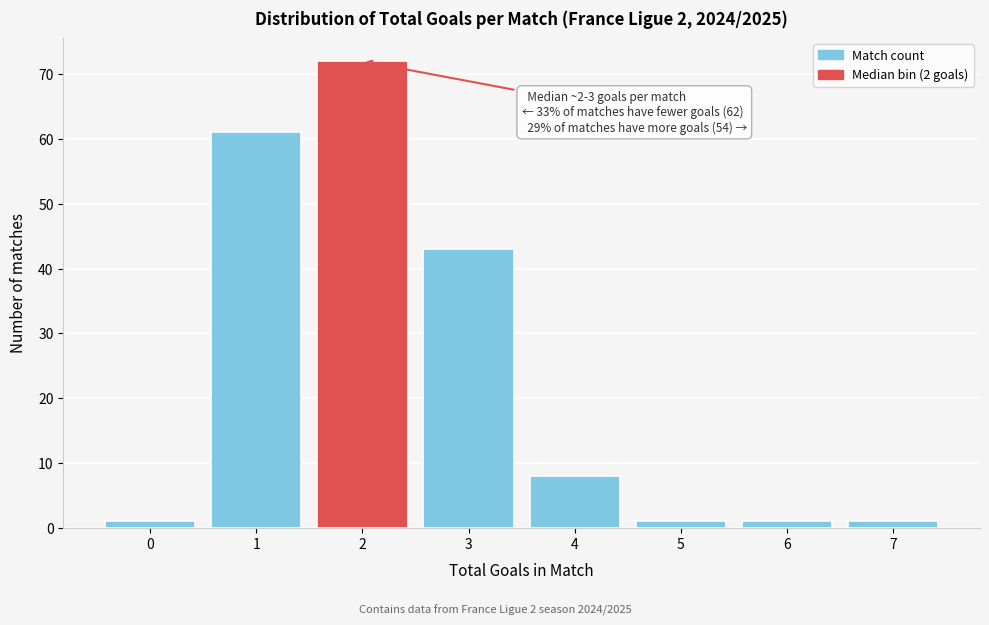

Reading left to right, list all the values displayed in this chart.

0=1	1=61	2=72	3=43	4=8	5=1	6=1	7=1